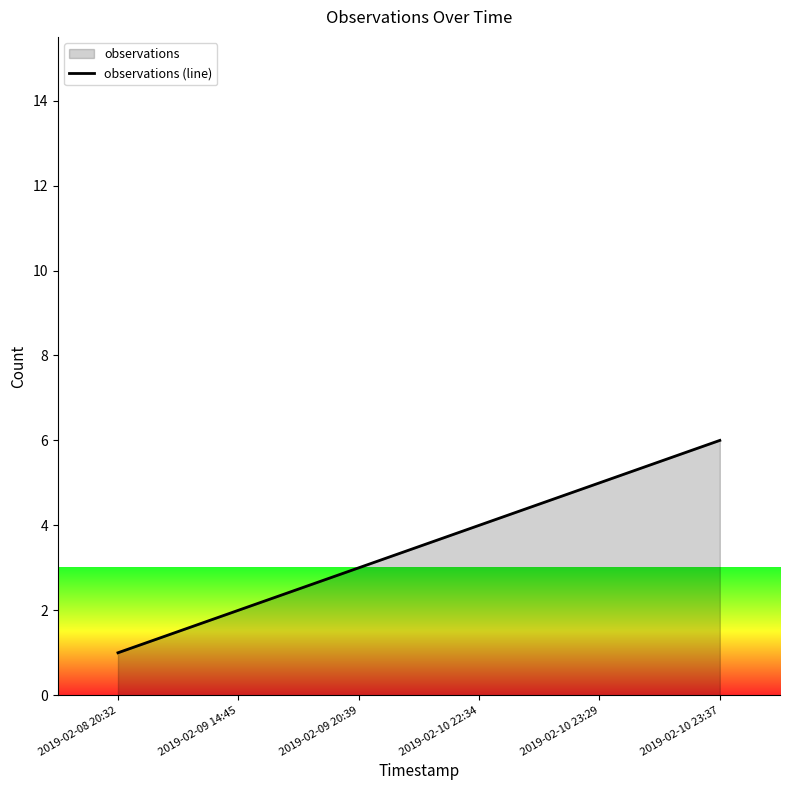

The value at 2019-02-10 22:34 is 1. True or false?

False